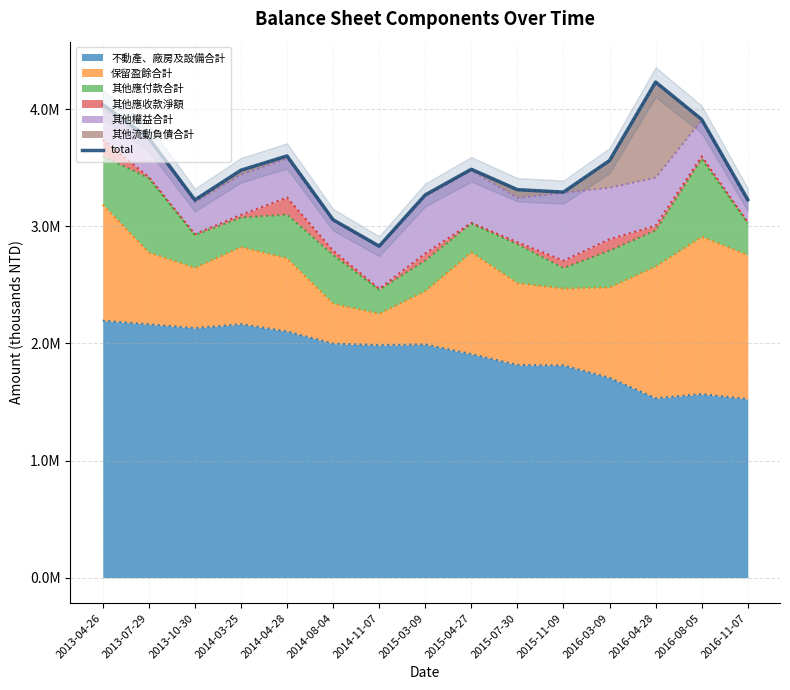

What is the difference between the maximum and minimum values?

1400836